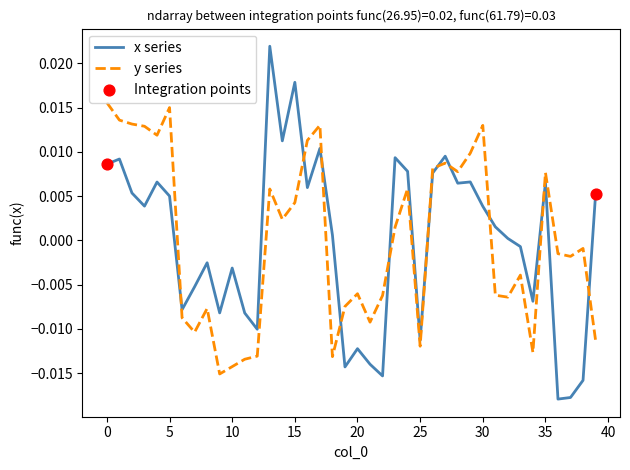

Which series has the widest spread of values?

x series